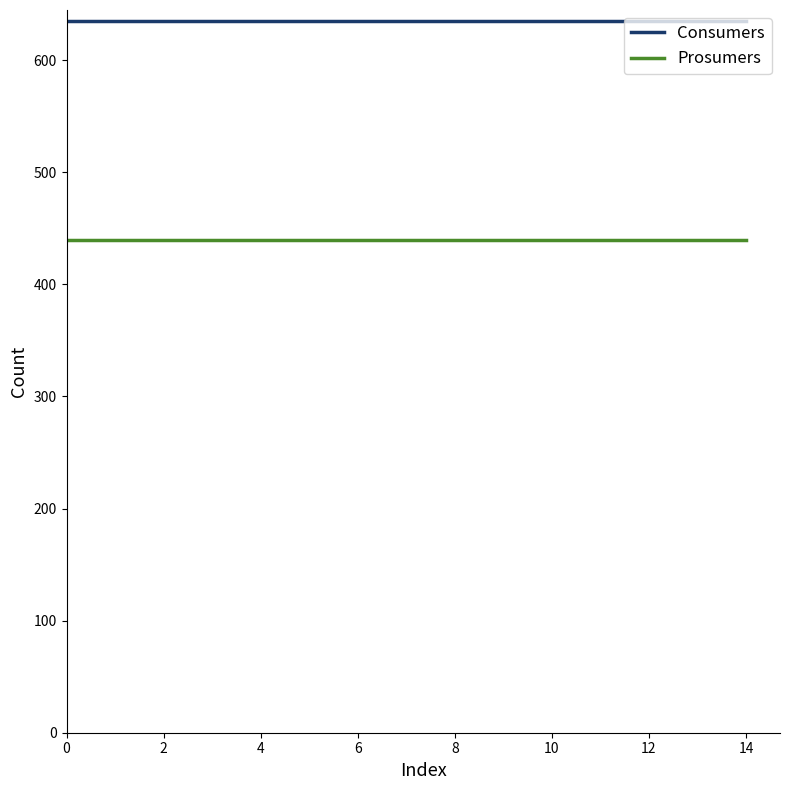

True or false: Consumers and Prosumers cross at least once.

False